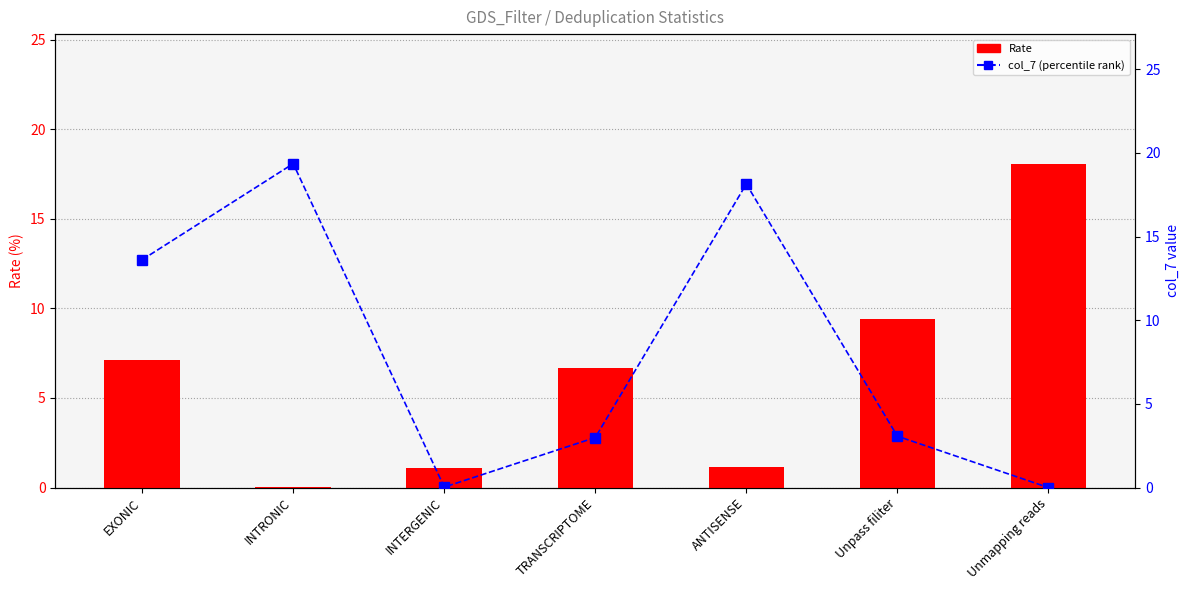

Which label corresponds to the smallest value in the chart?

Unmapping reads